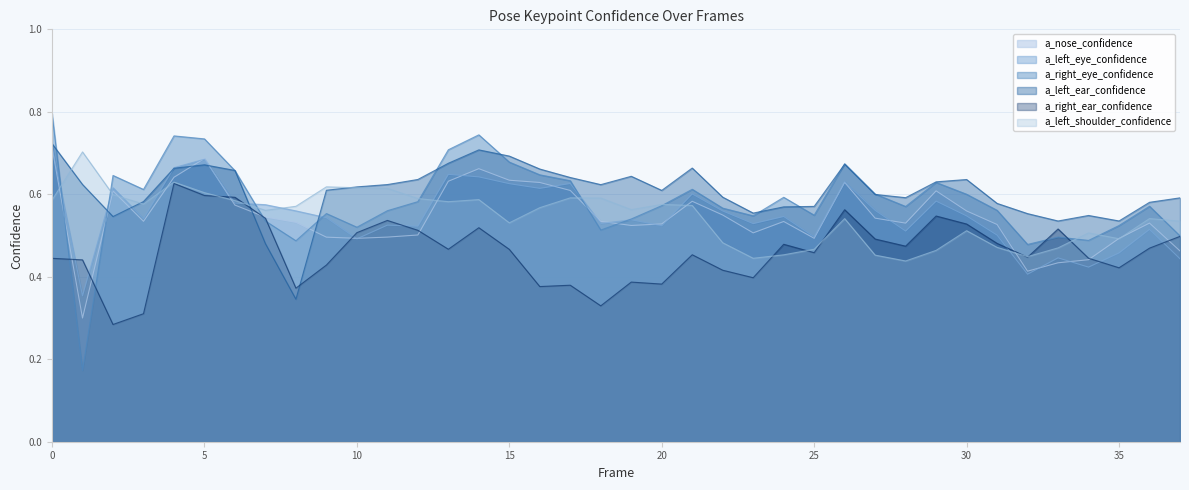

How many interior local valleys does the a_left_eye_confidence series have?

12